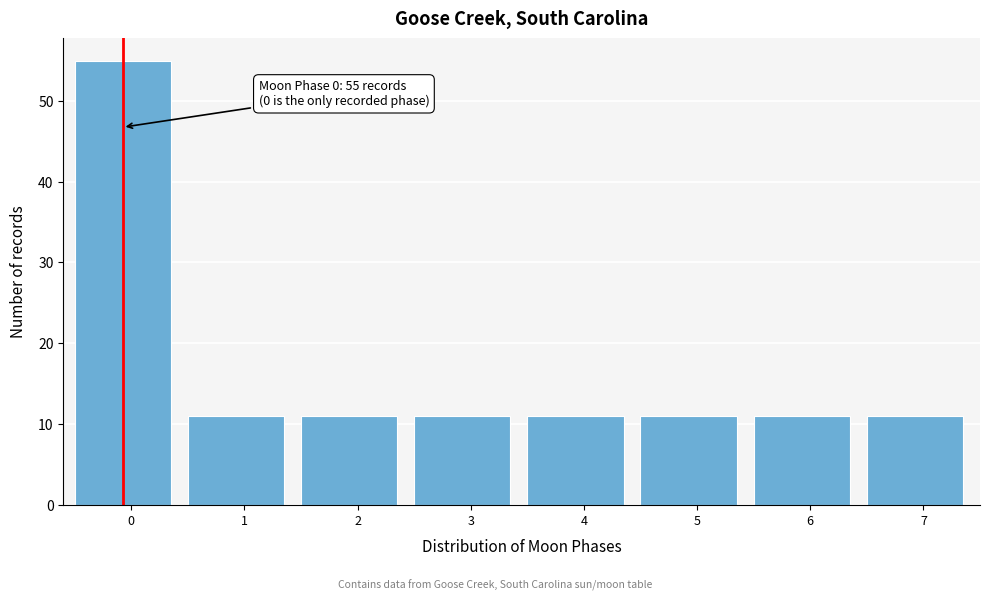

Reading left to right, extract all data points from this chart.

0=55	1=11	2=11	3=11	4=11	5=11	6=11	7=11